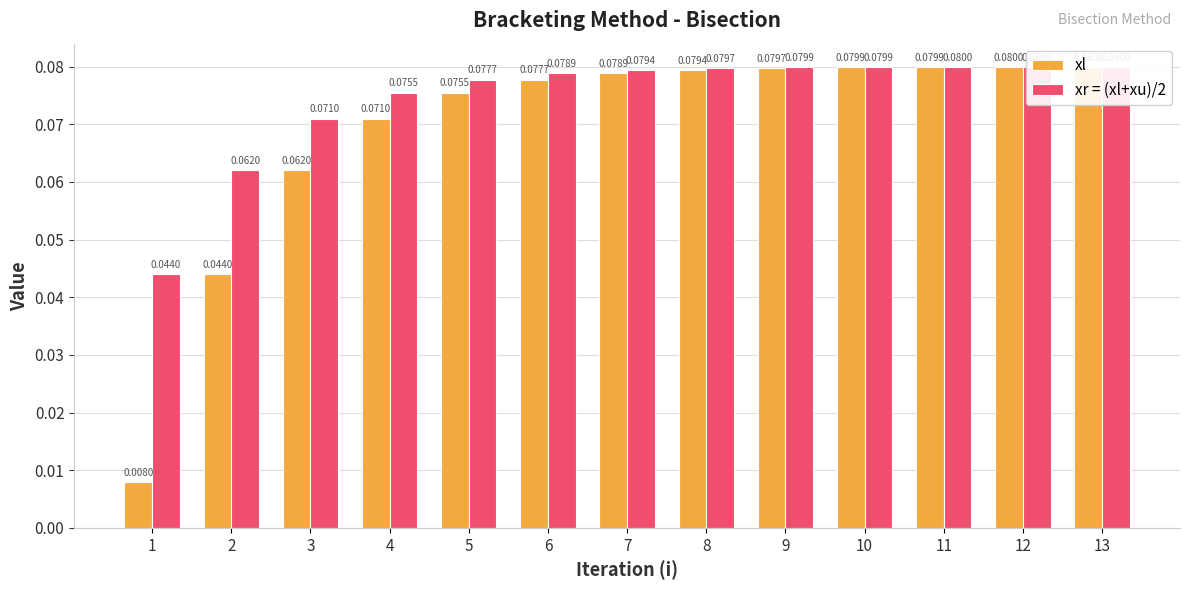

Count the number of categories in the chart.

13